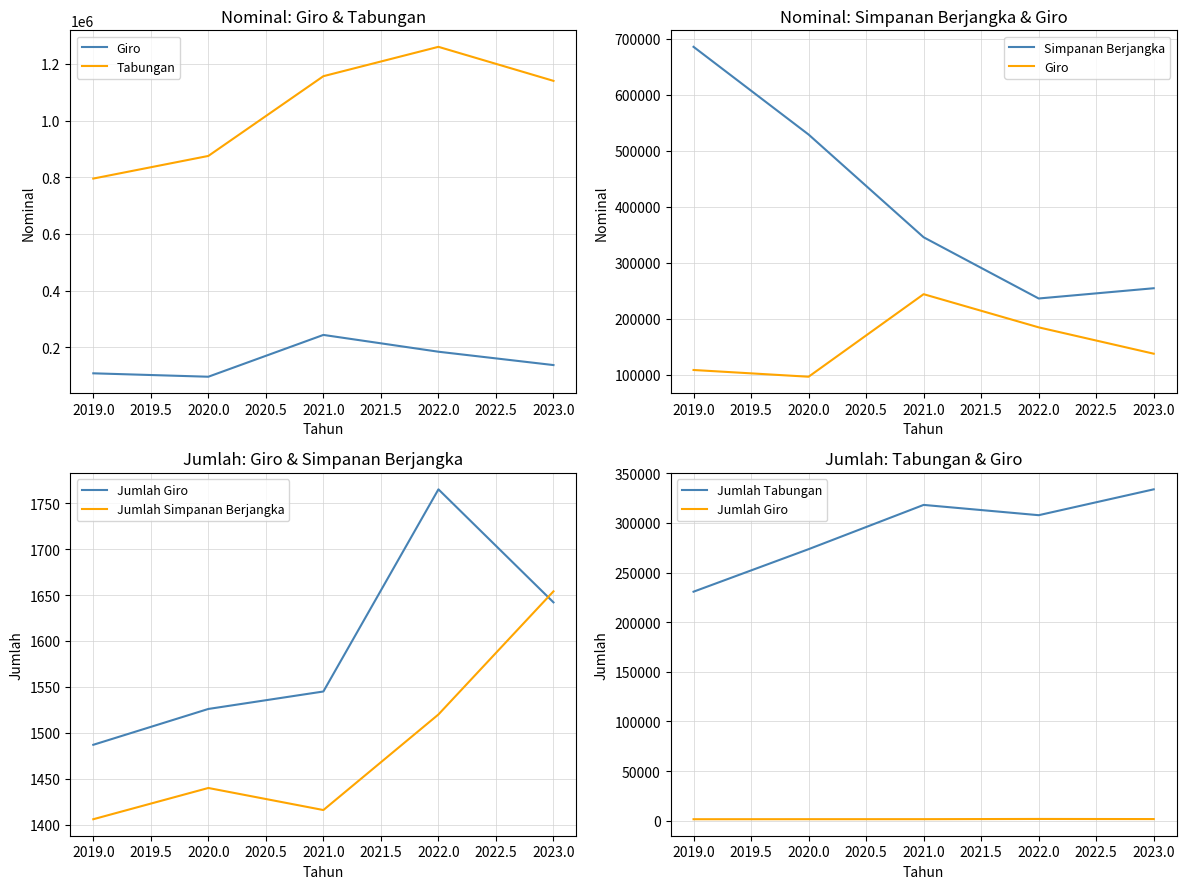

True or false: Jumlah Tabungan and Jumlah Giro intersect in this chart.

False